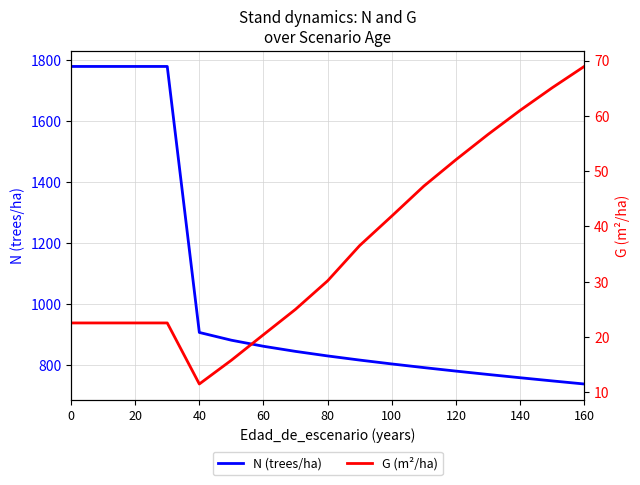

Where is N (trees/ha) nearest to the value 1258?

40